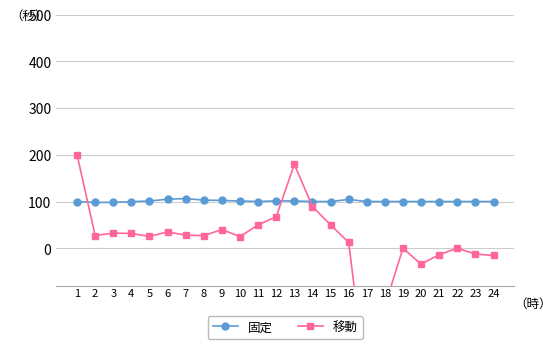

What is the average value of the 固定 series?

100.9